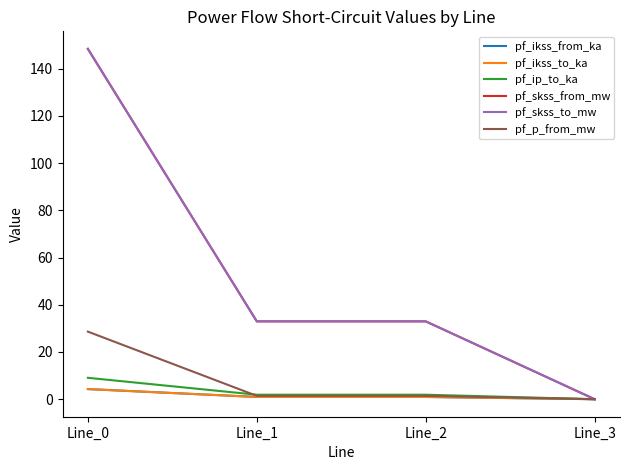

Between Line_2 and Line_0, which is larger?

Line_0